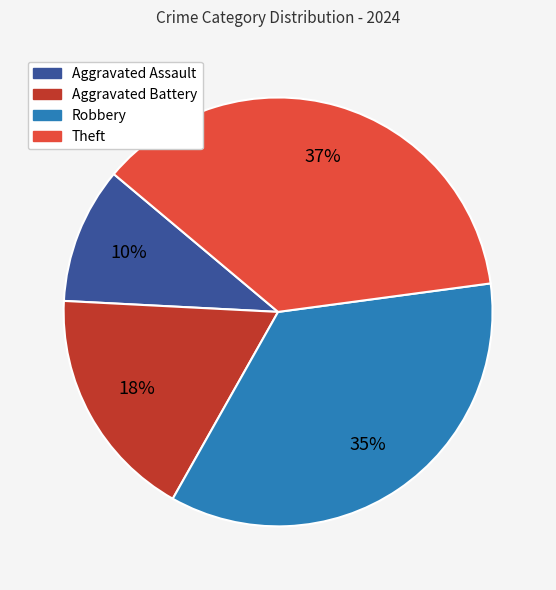

Is it true that Aggravated Battery is 5% of the pie?

False